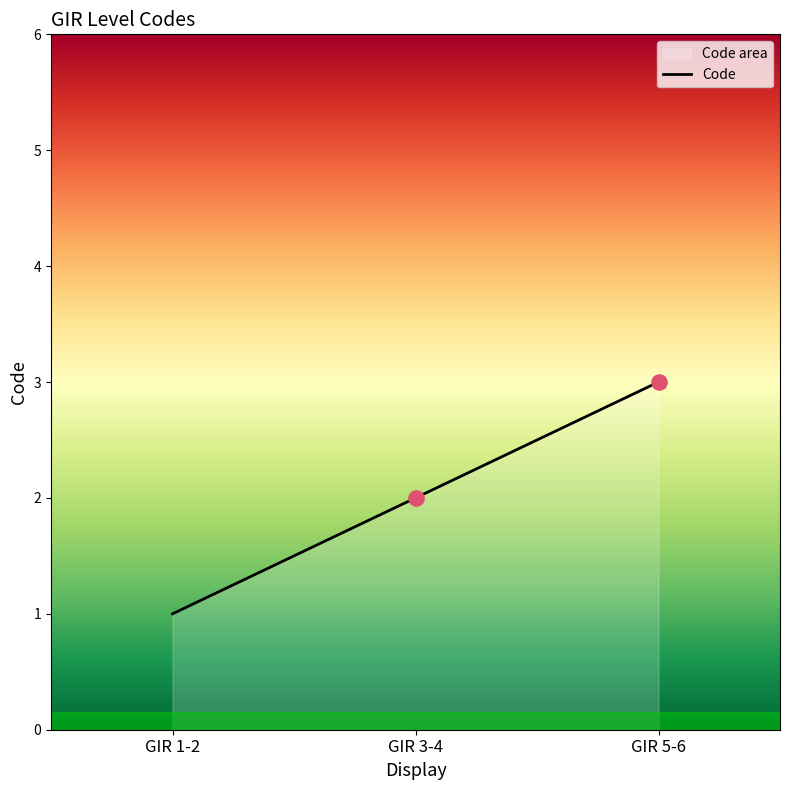

What is the ratio of the value at GIR 5-6 to the value at GIR 3-4?

1.5